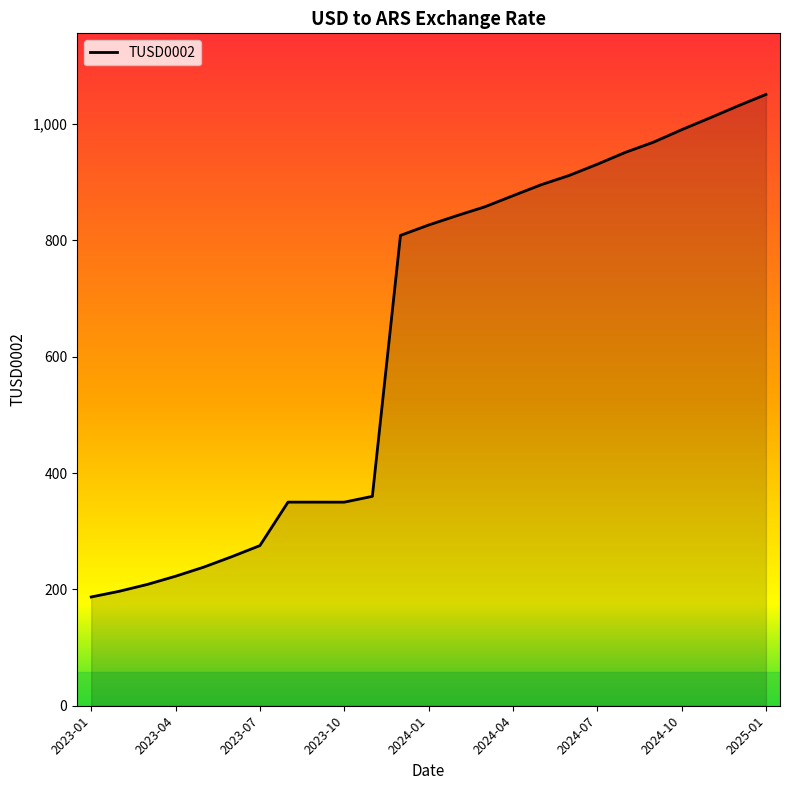

What is the smallest value displayed?

187.0